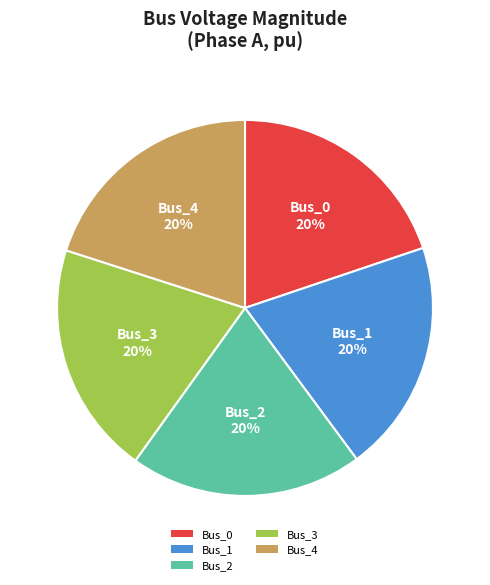

How many slices are in this pie chart?

5